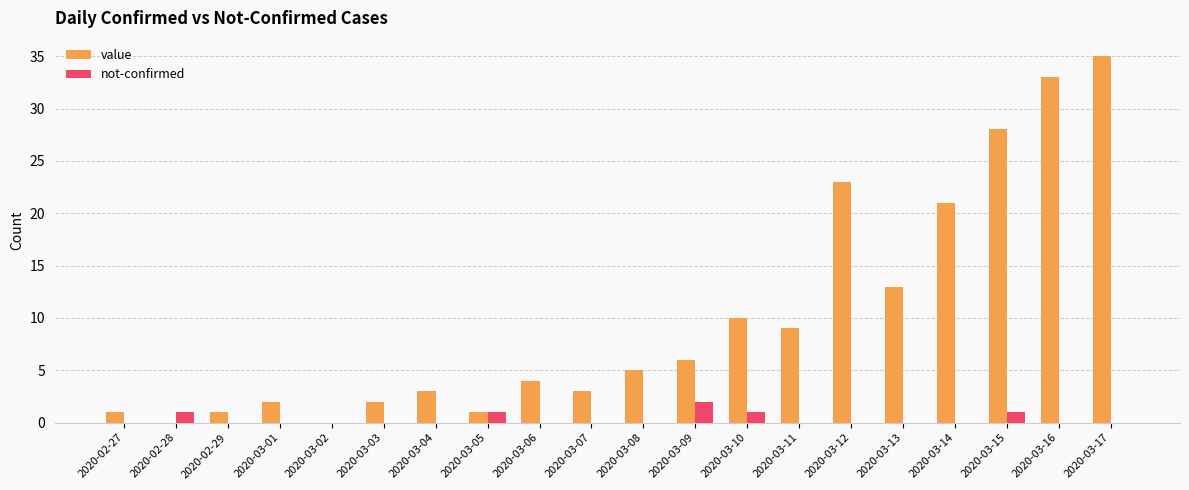

At which label does value reach its peak?

2020-03-17